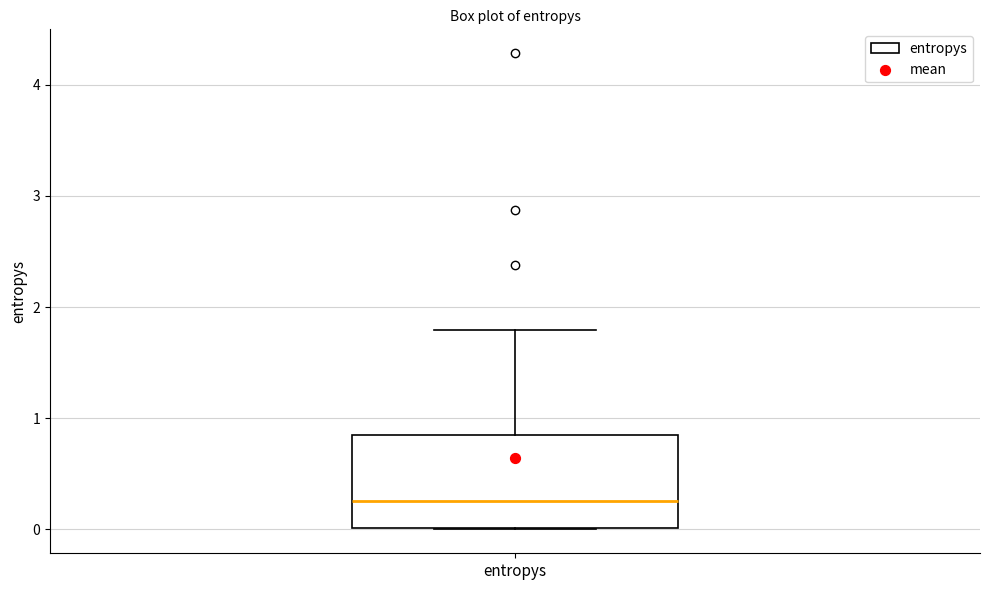

Read this box plot against the y-axis: the position of the median line, the range covered by the box, and the ends of both whiskers. The values are not printed on the chart, so give them approximately, as read against the axis.

median 0.3, box 0.0 to 0.8, whiskers 0.0 to 1.8